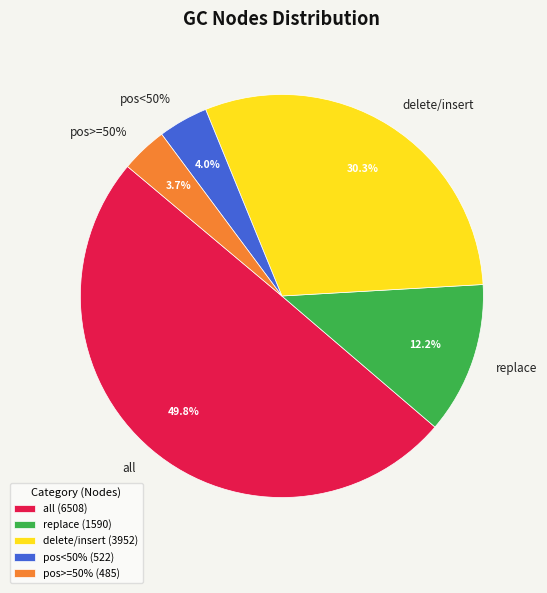

What is the ratio of the value at replace to the value at all?

0.2